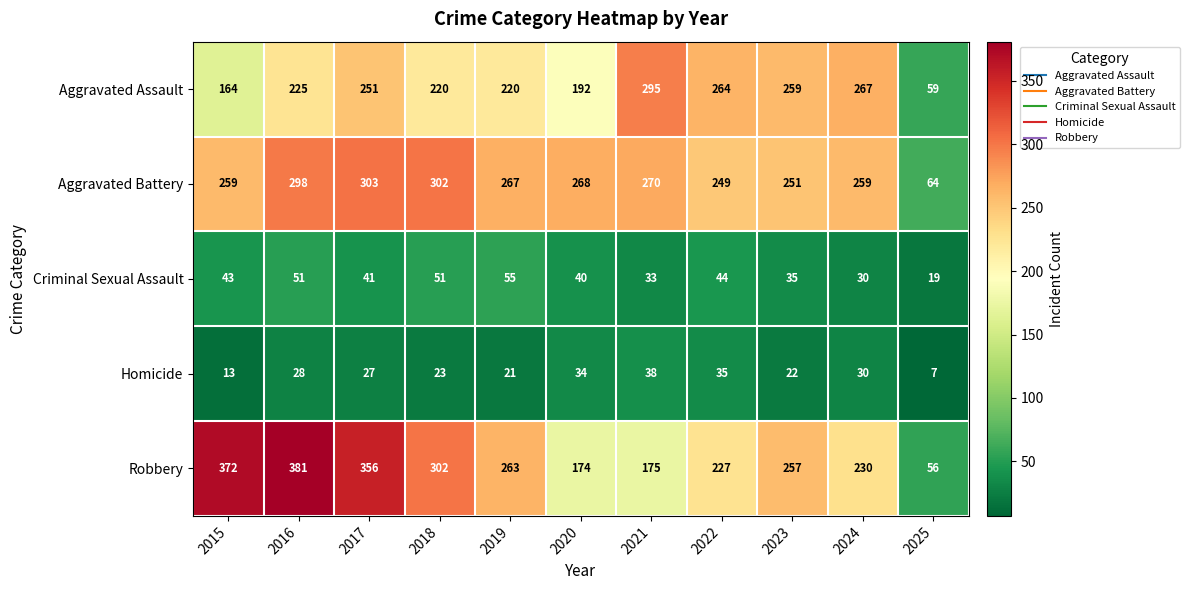

Is it true that Homicide equals 36 at 2019?

False